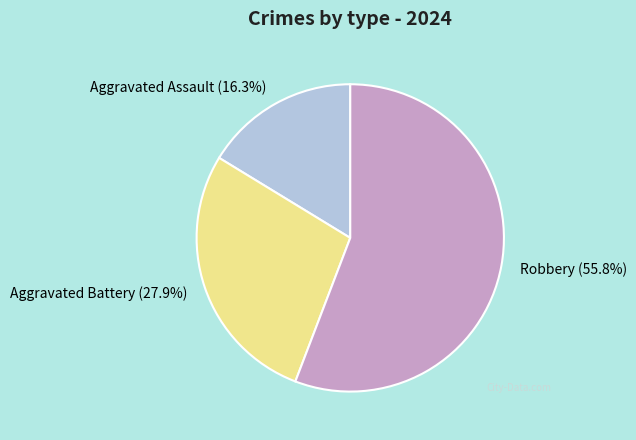

Does Robbery represent more than half of the total?

Yes